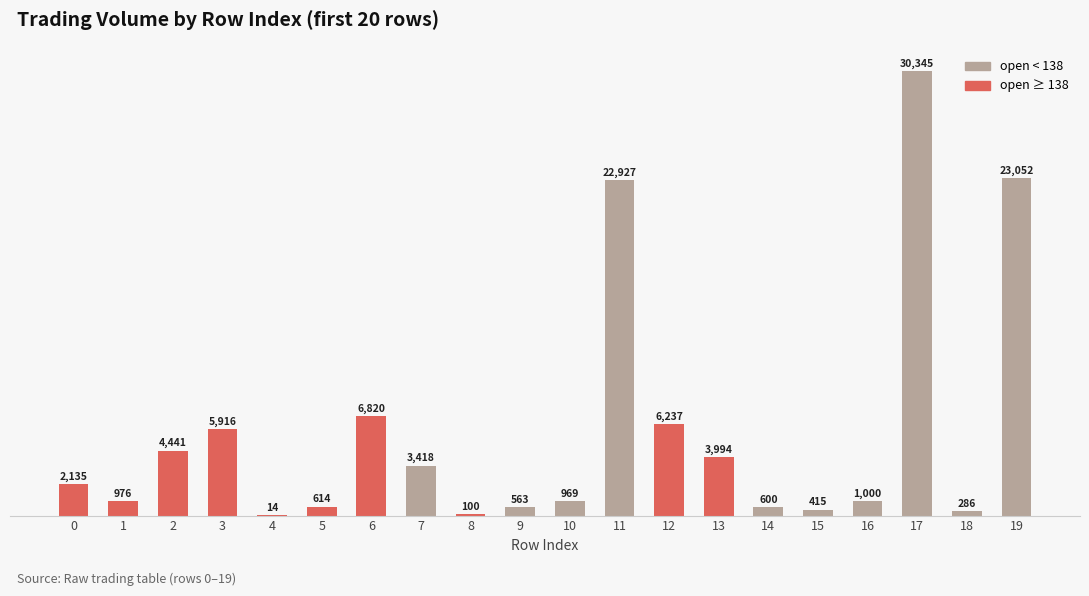

The value at 11 is 6584.2. True or false?

False